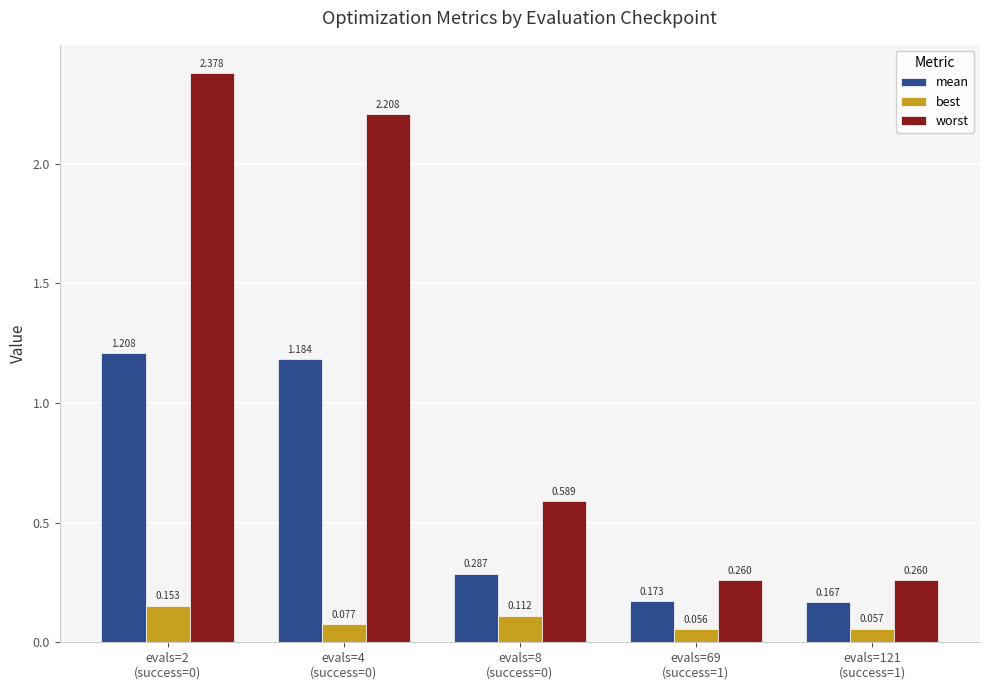

Which series has the widest spread of values?

worst